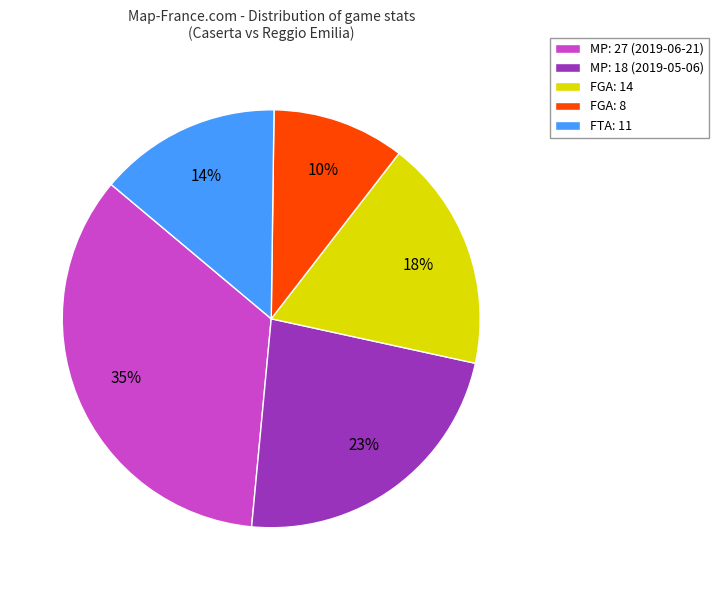

Which category has the smallest portion of the pie?

FGA: 8